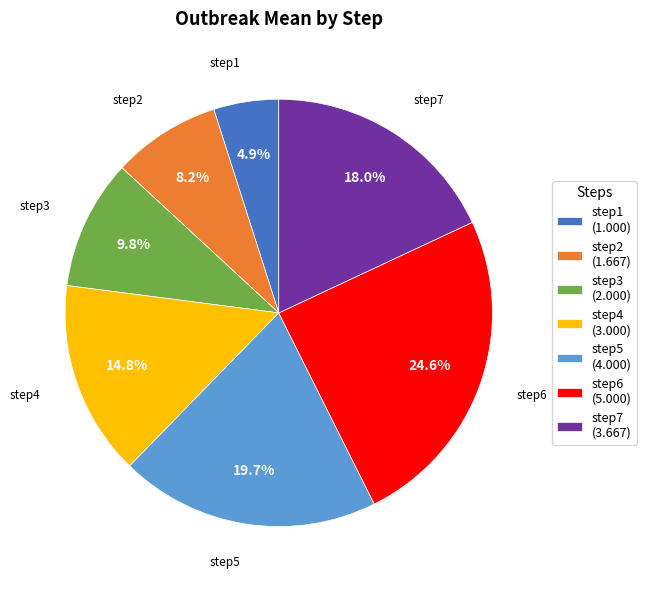

What is the ratio of the value at step7 to the value at step1?

3.7